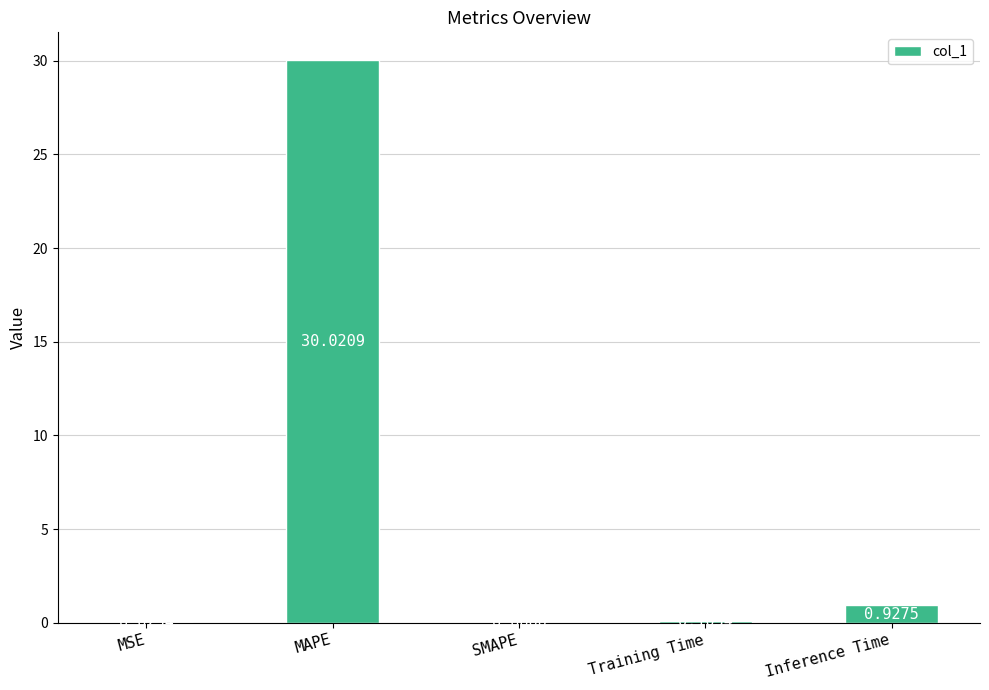

What is the sum of the values at MSE and Inference Time?

1.0